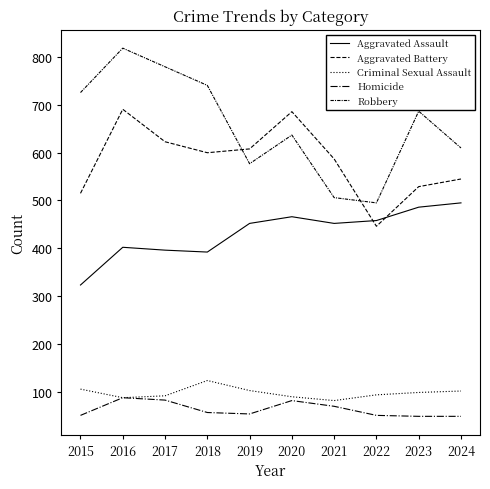

Does the chart have visible grid lines?

No